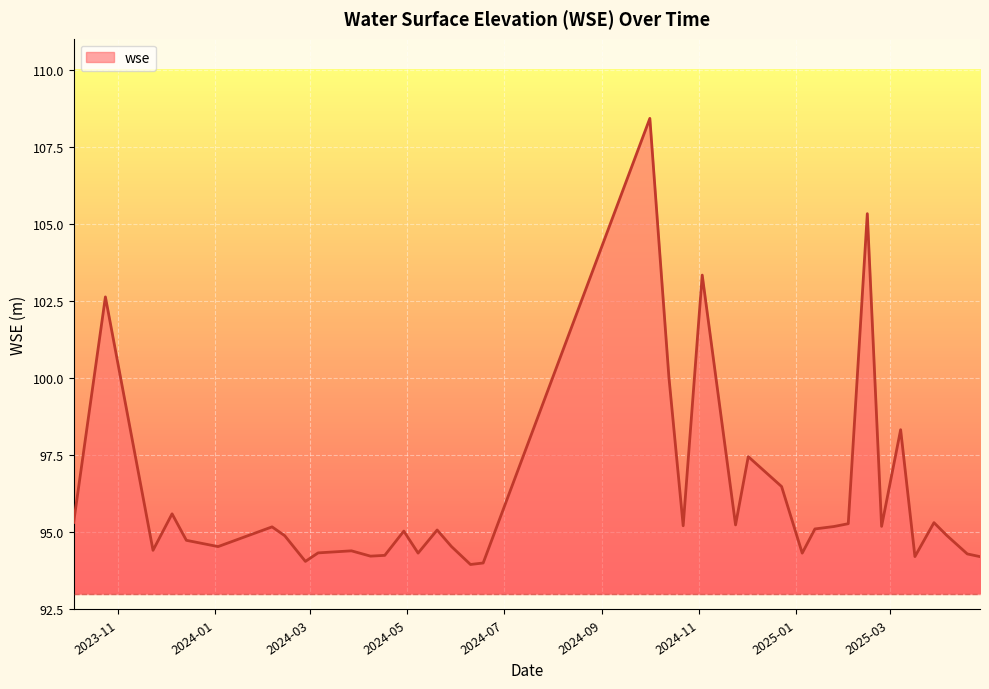

What is the difference between the maximum and minimum values?

14.5